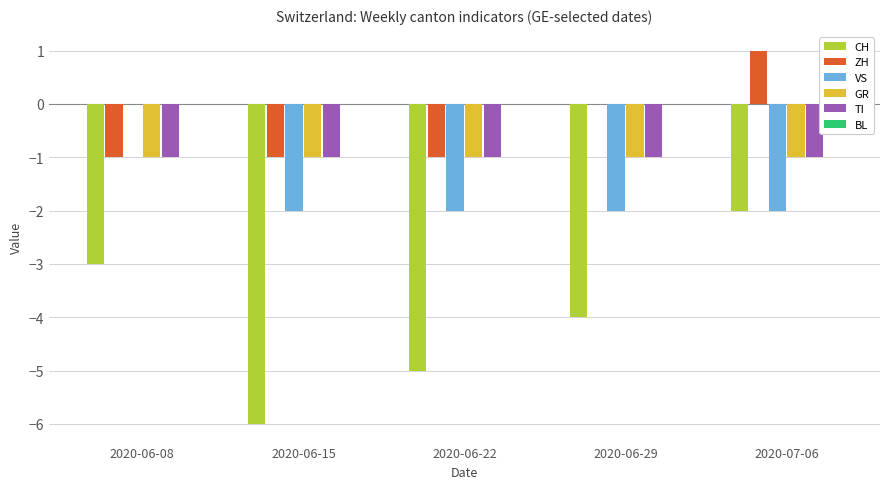

Is it true that GR equals -1 at 2020-06-08?

True